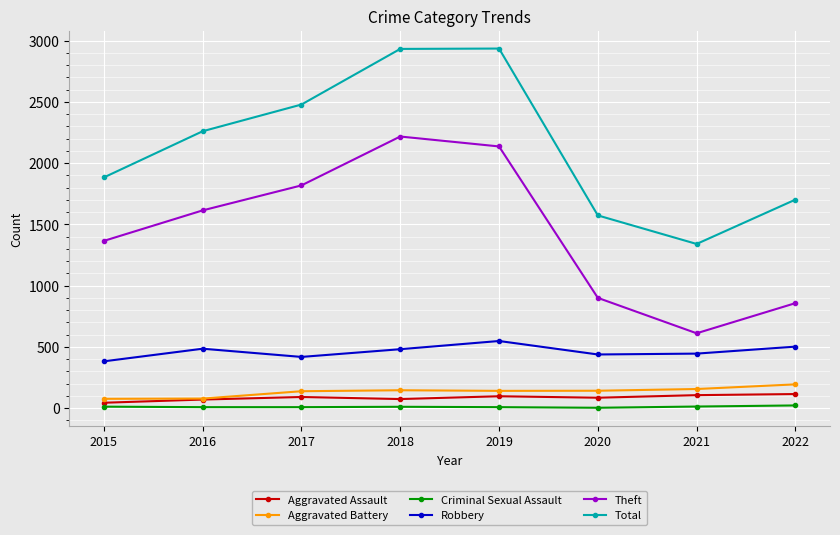

Does the chart have visible grid lines?

Yes